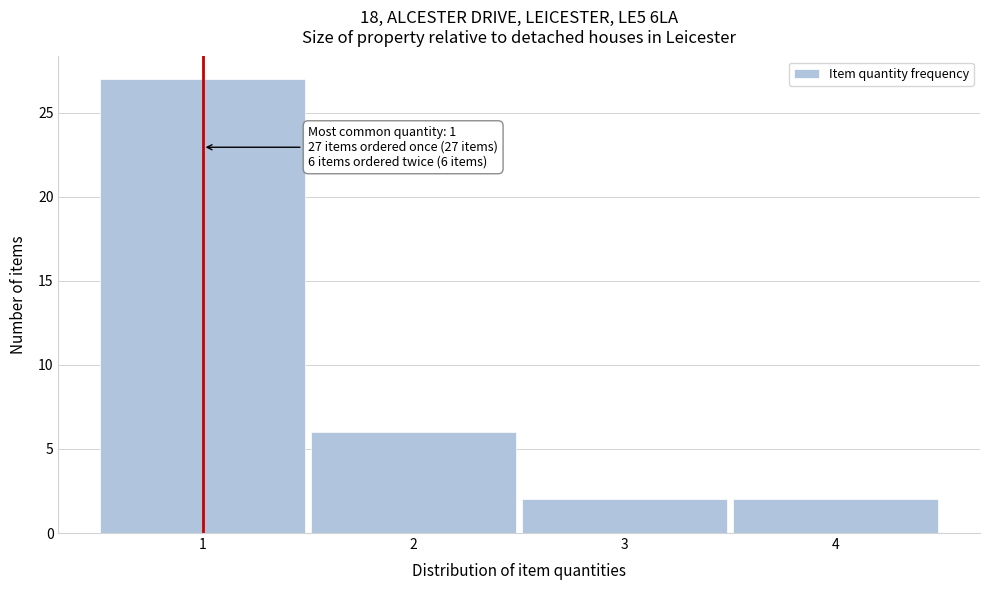

Over which range of the x-axis is the bar tallest?

0.5 to 1.5